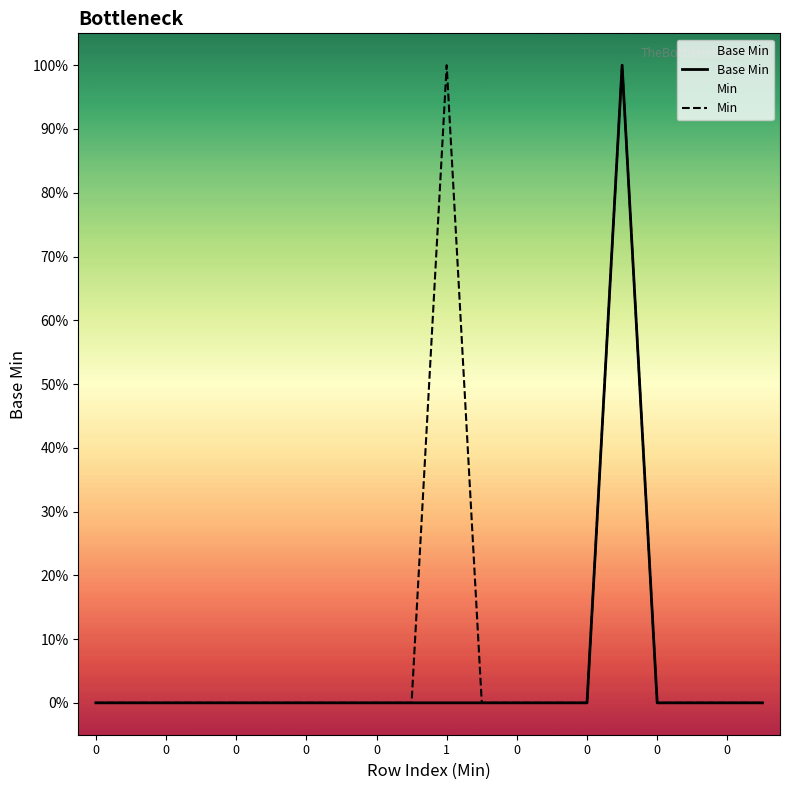

Rank the series by their maximum value, from lowest to highest.

Base Min, Min